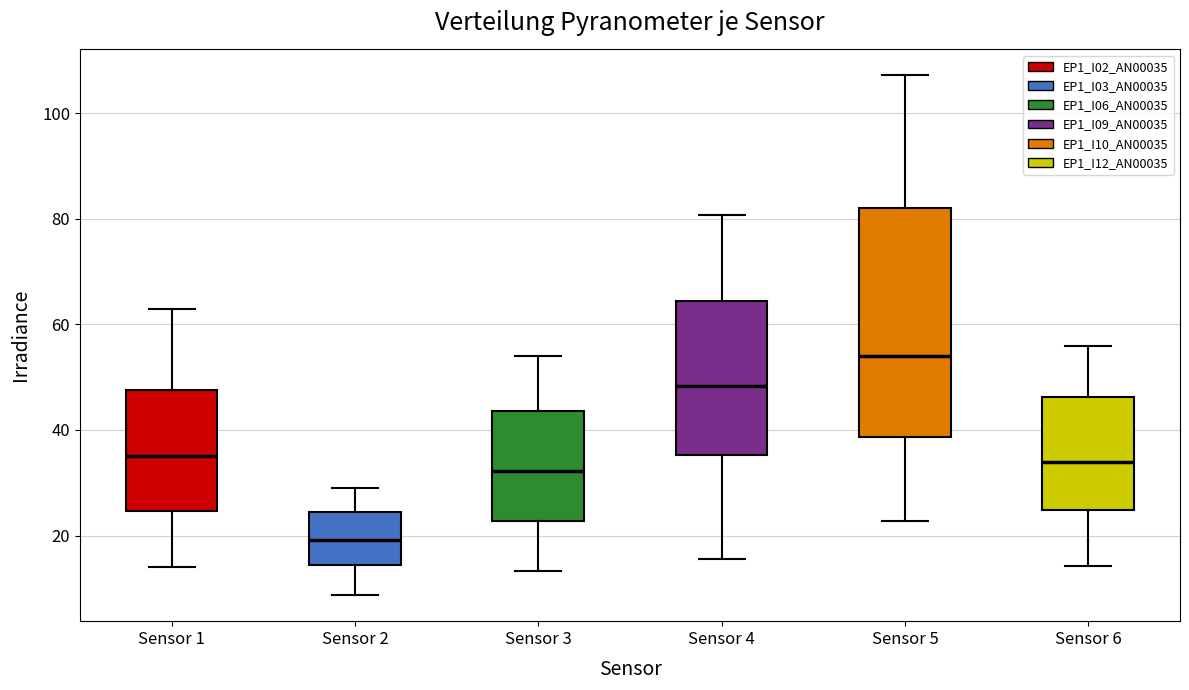

Which box's median line is the highest?

Sensor 5